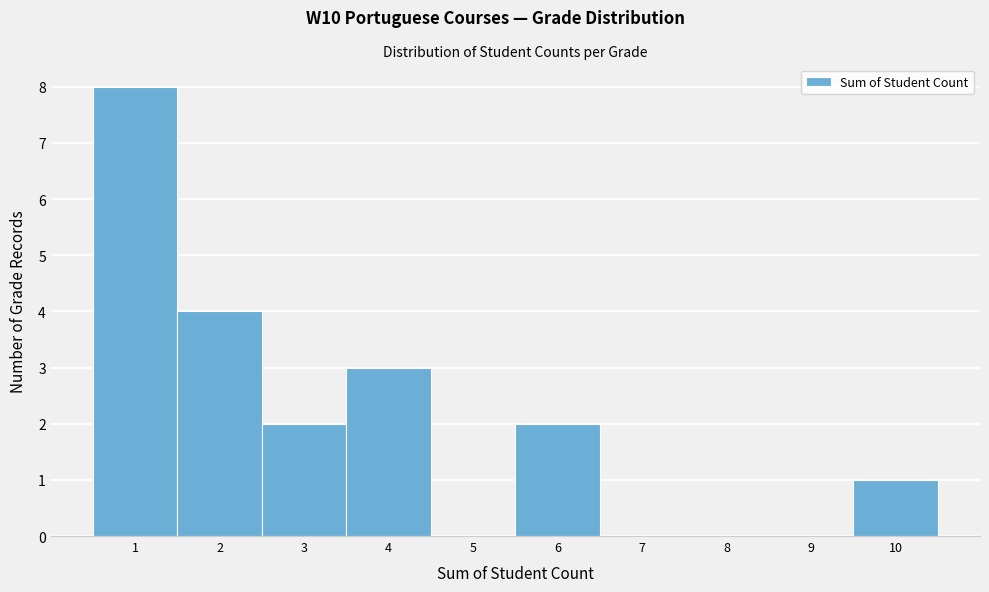

Over which range of the x-axis is the bar tallest?

0.5 to 1.5